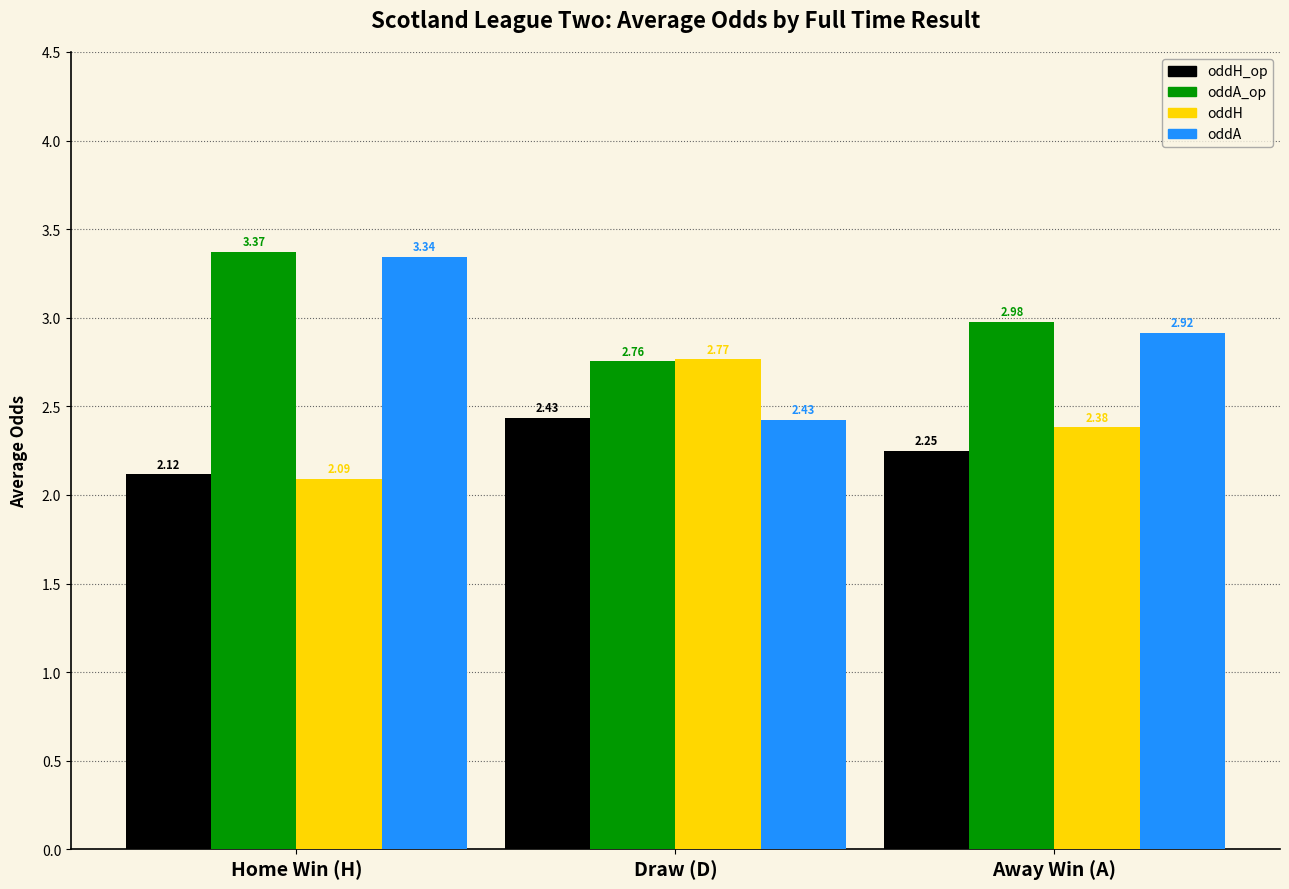

What is the difference between the maximum and second lowest values in the oddA_op series?

0.4